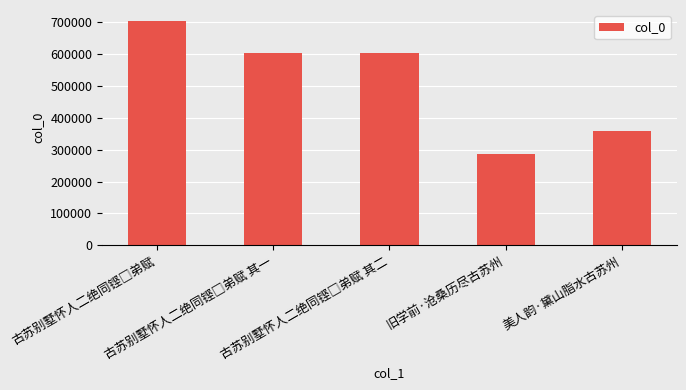

How many distinct data groups are displayed?

1